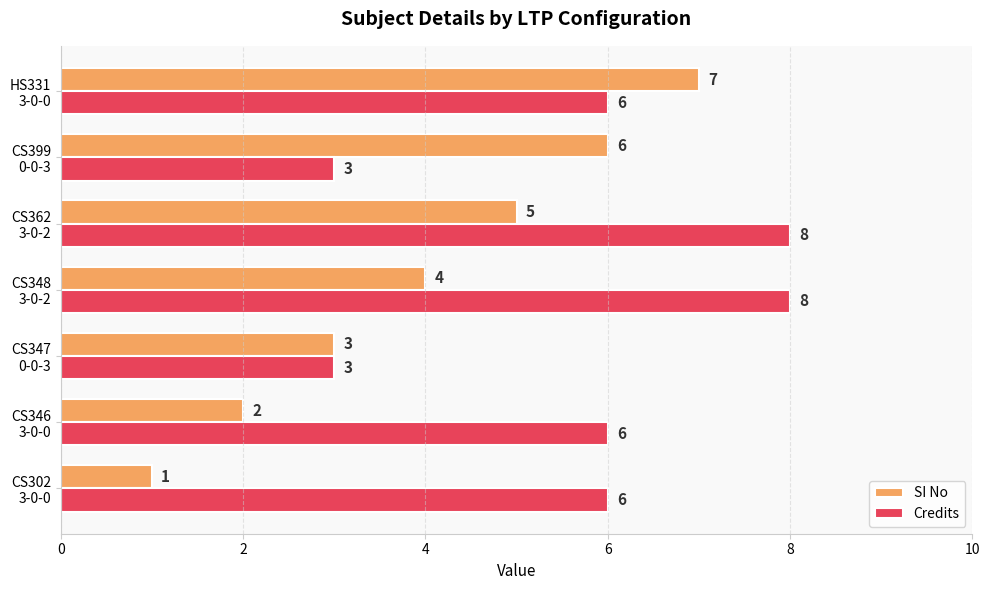

How many data points in SI No are less than 4?

3